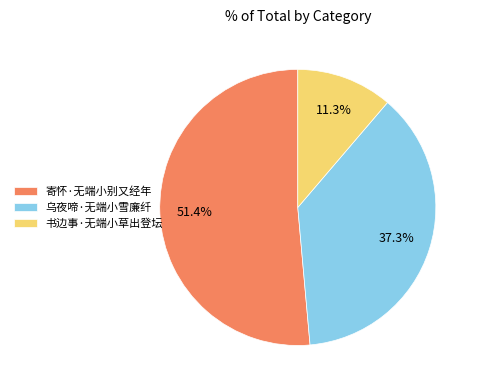

Is there any slice that represents more than half of the pie?

Yes